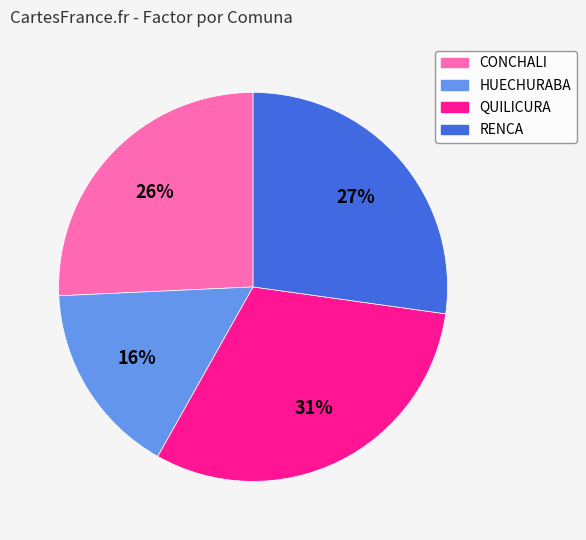

Approximately how many times larger is the value at QUILICURA compared to RENCA?

1.1